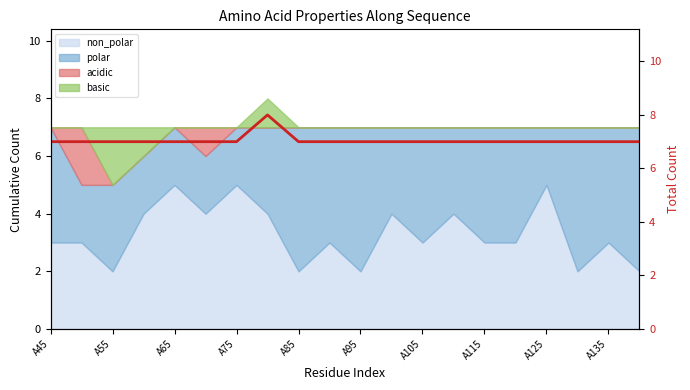

How many lines are shown in the chart?

1